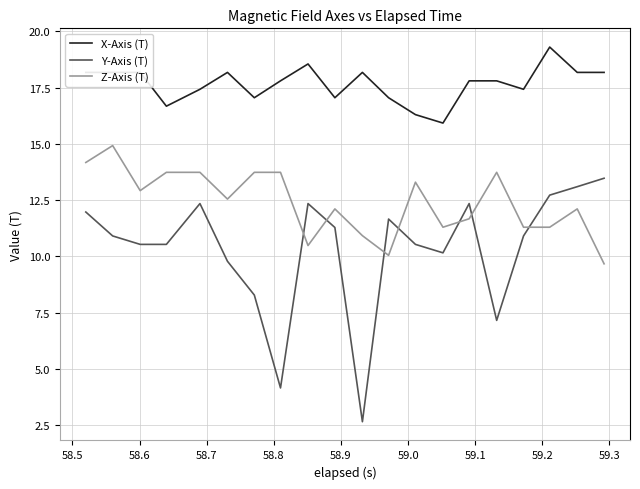

Which series has the largest total across all categories?

X-Axis (T)